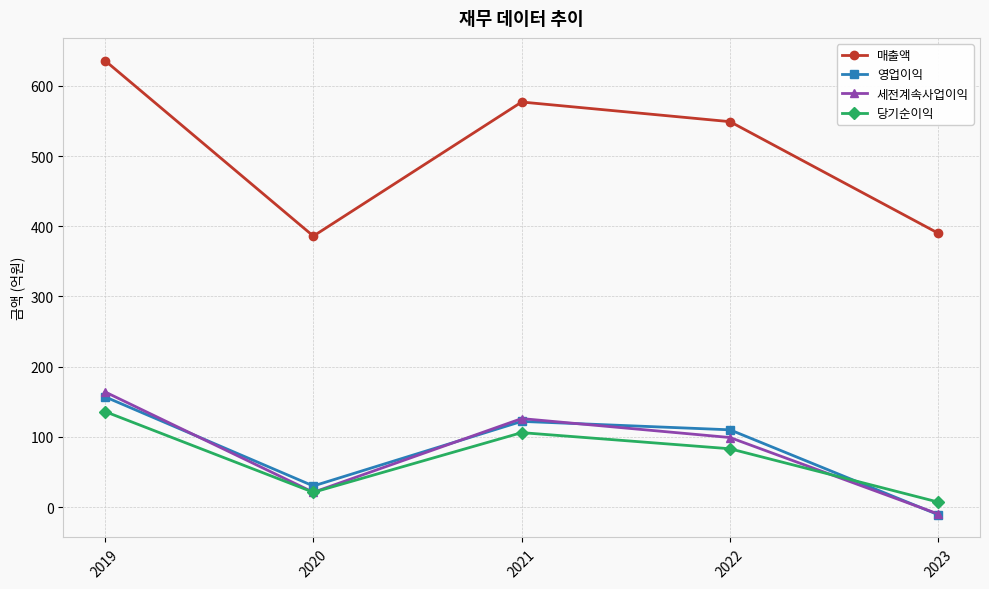

What is the value of the 당기순이익 point at the 5th from the left?

7